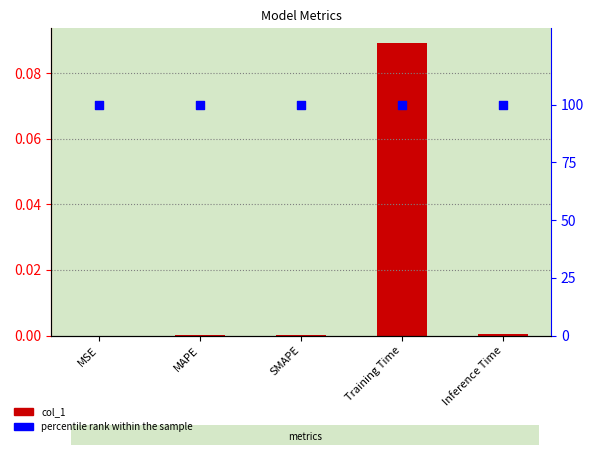

Which series contains the lowest Y value?

col_1